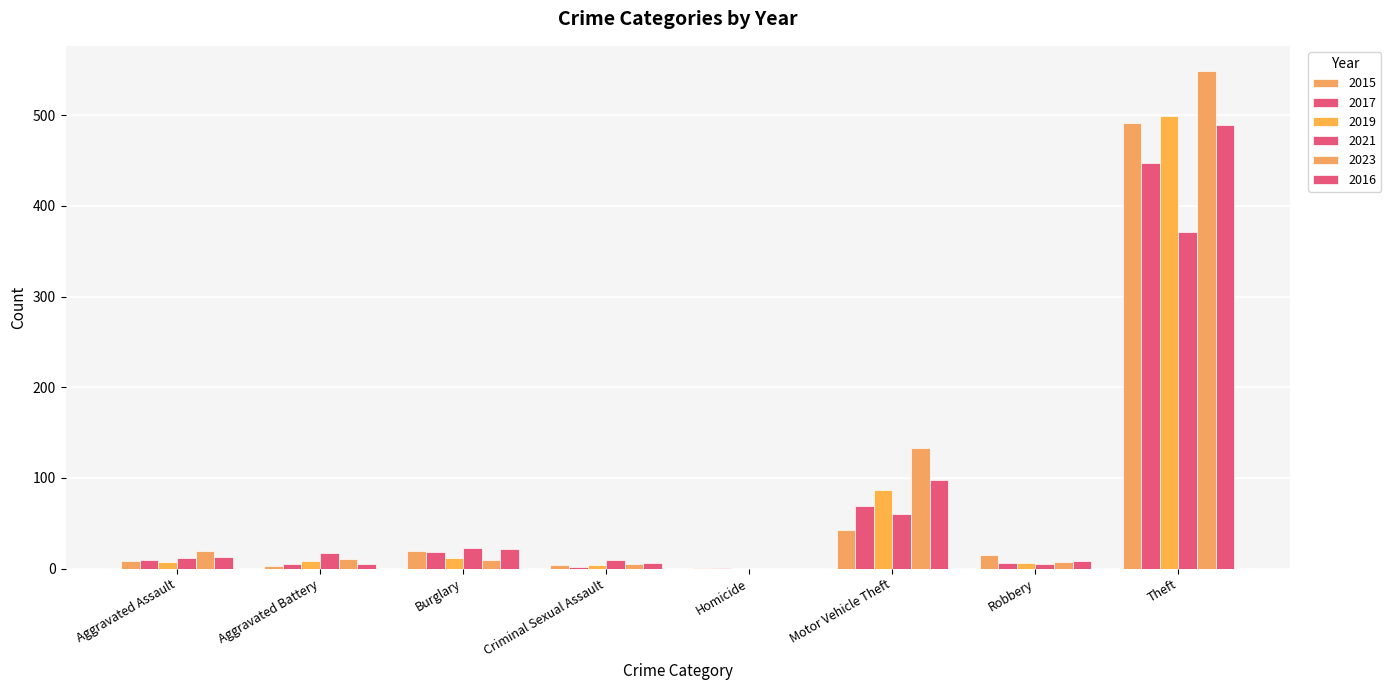

Which has a higher value, Homicide or Aggravated Assault?

Aggravated Assault